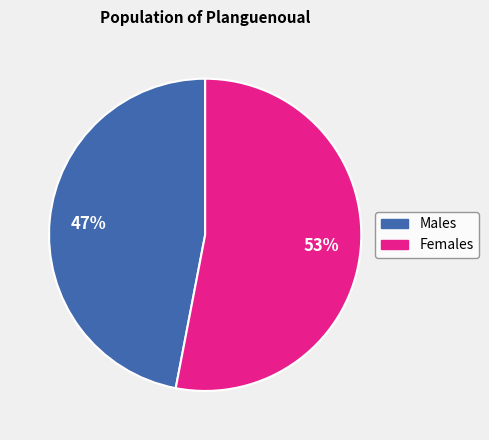

Is there a majority slice in this chart?

Yes